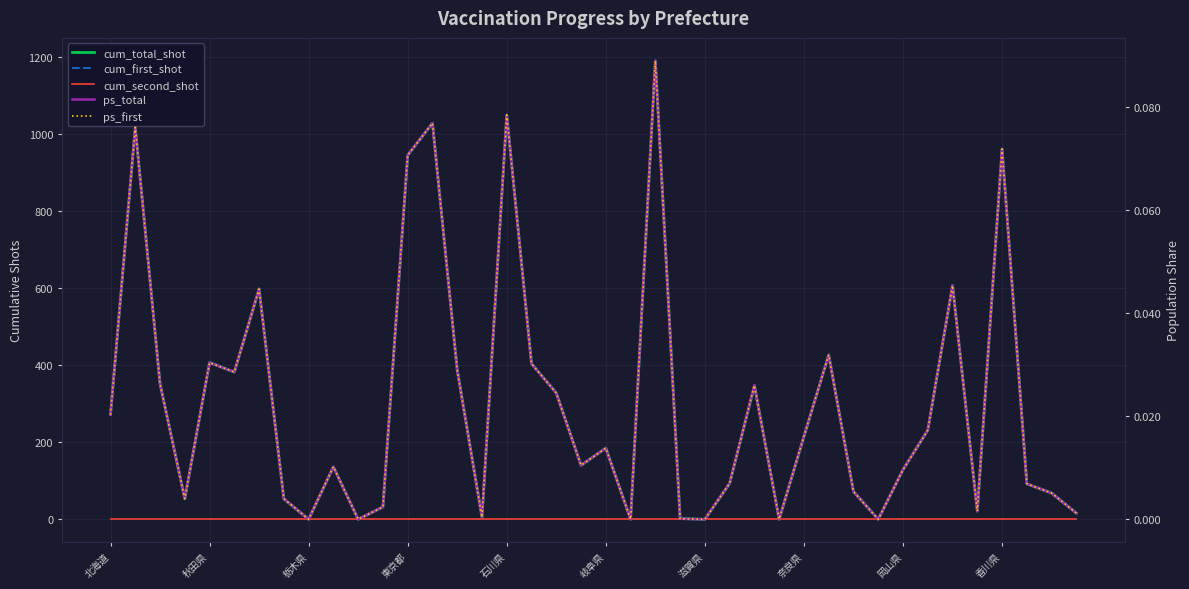

What is the label of the 20th point from the left?

19